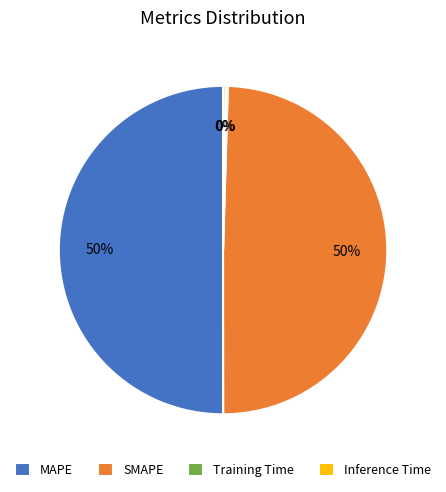

To the nearest percent, what is the average slice percentage?

25%